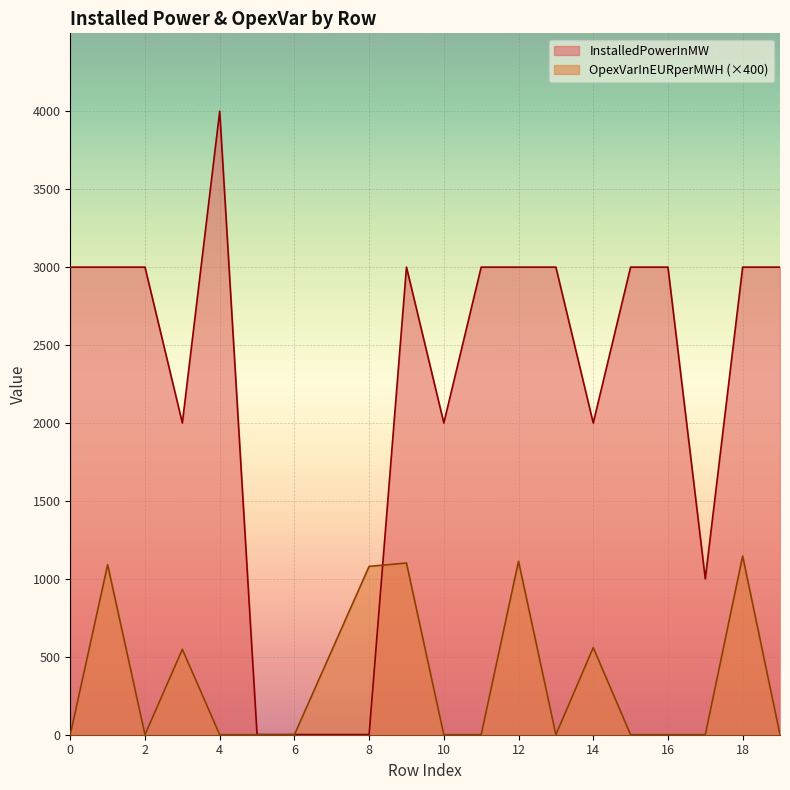

How many lines are shown in the chart?

2